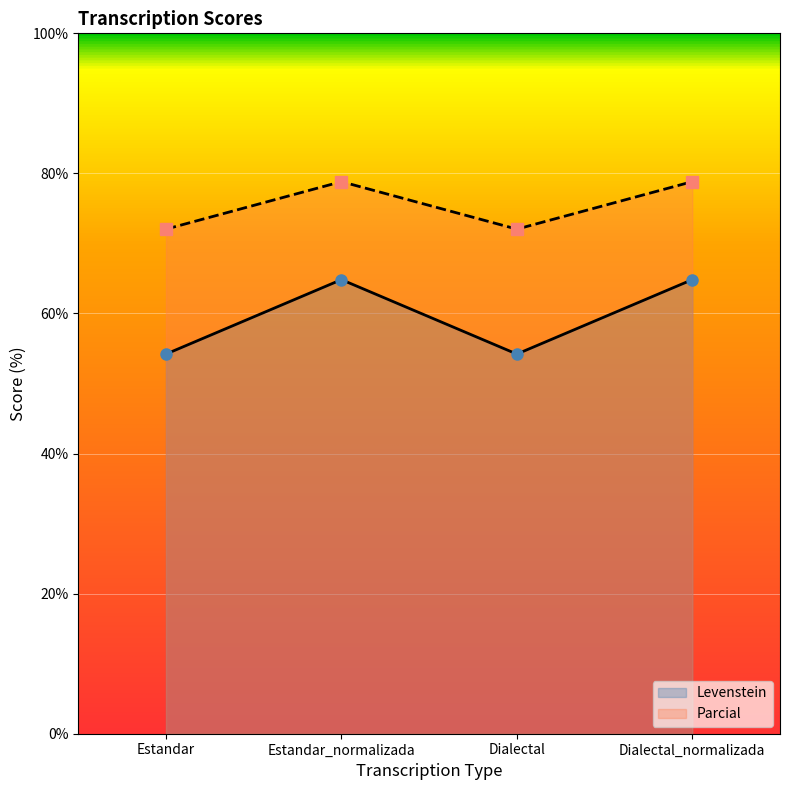

How many lines are shown in the chart?

2